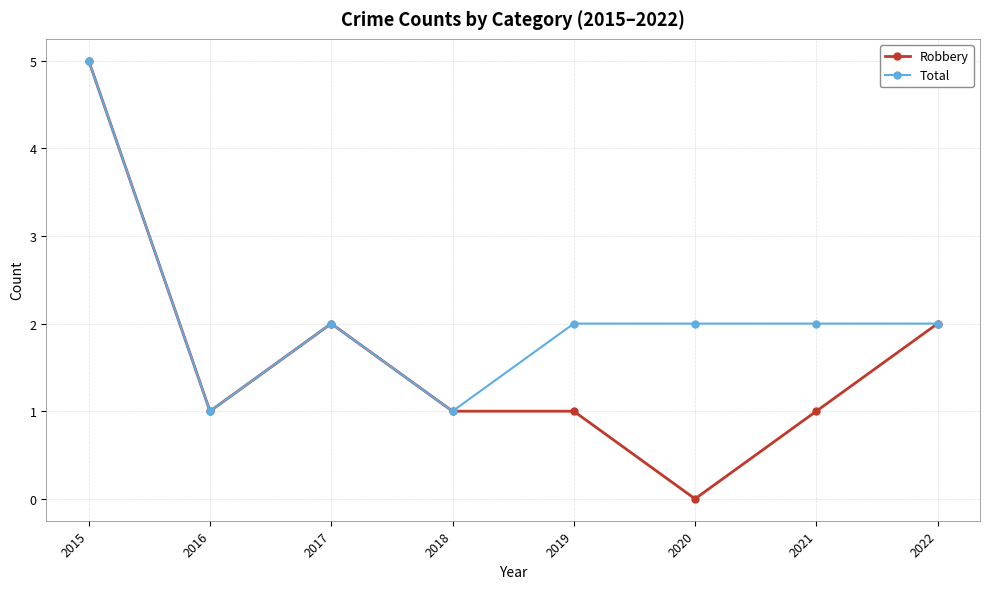

What is the spread (max minus min) of values at 2019?

1